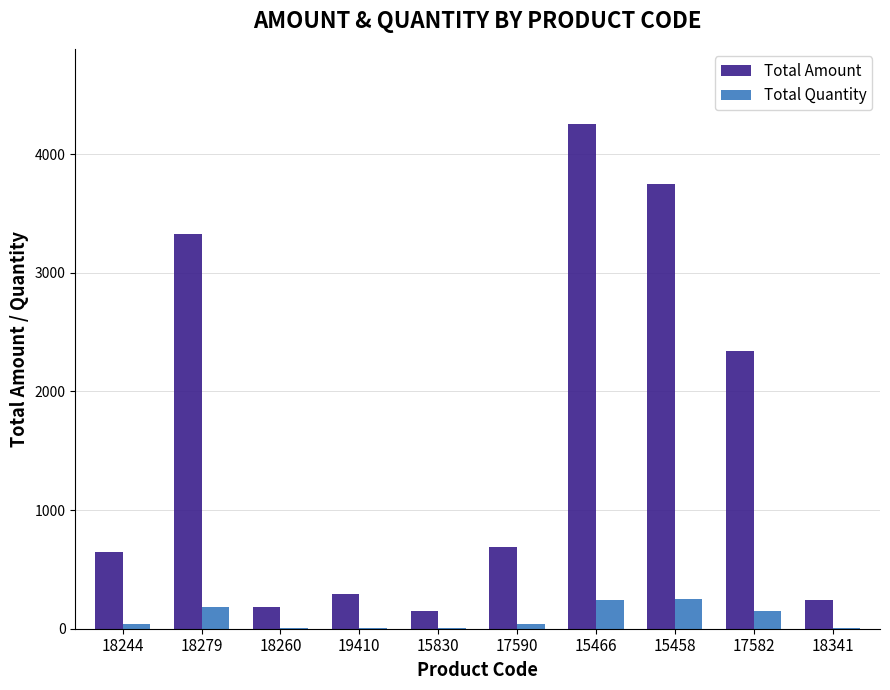

Where is Total Amount nearest to the value 2200?

17582